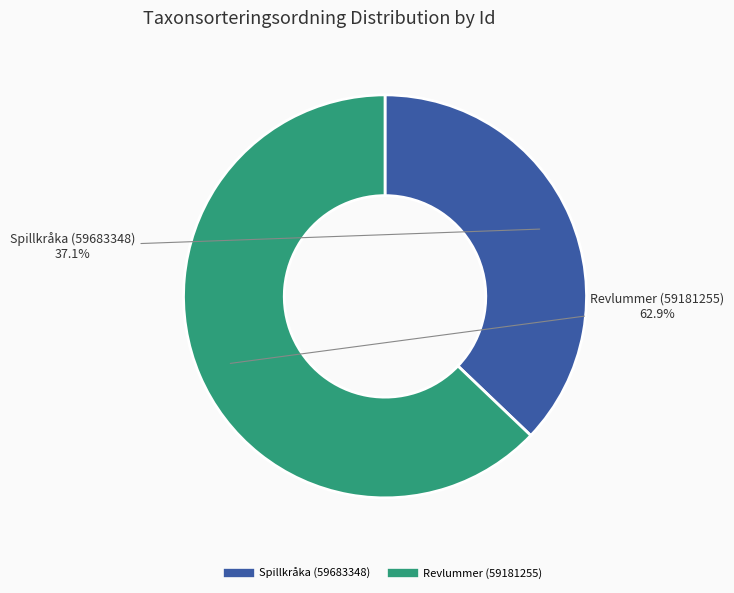

Does any single category account for the majority?

Yes